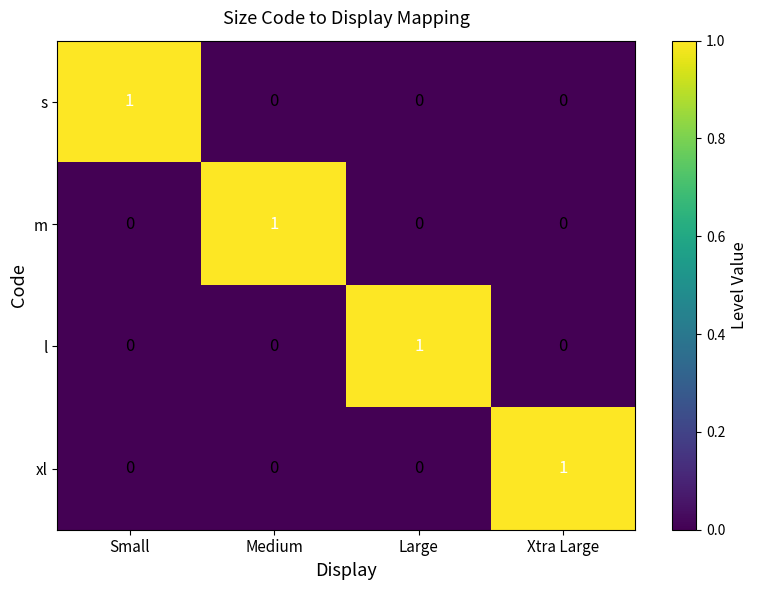

Reading right to left, transcribe all the data shown in this chart.

s: Xtra Large=0	Large=0	Medium=0	Small=1
m: Xtra Large=0	Large=0	Medium=1	Small=0
l: Xtra Large=0	Large=1	Medium=0	Small=0
xl: Xtra Large=1	Large=0	Medium=0	Small=0